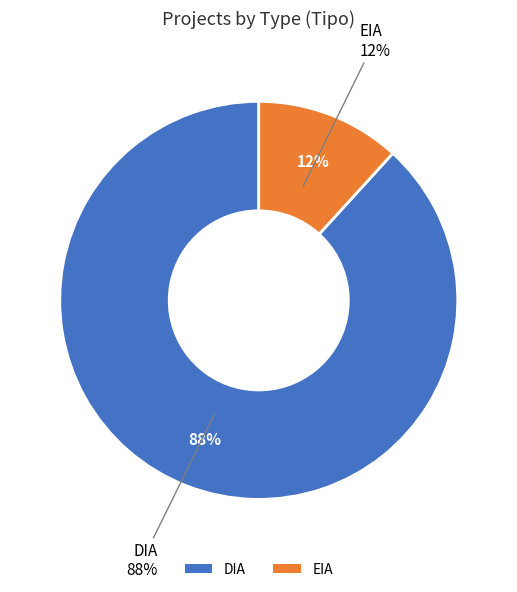

Which slice is the smallest?

EIA